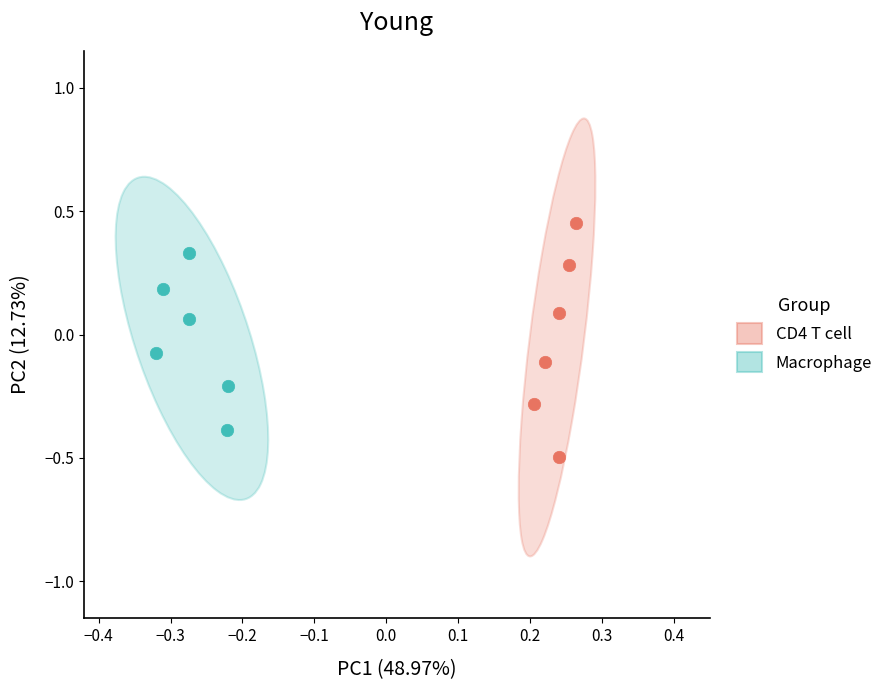

Which series contains the highest Y value?

CD4 T cell